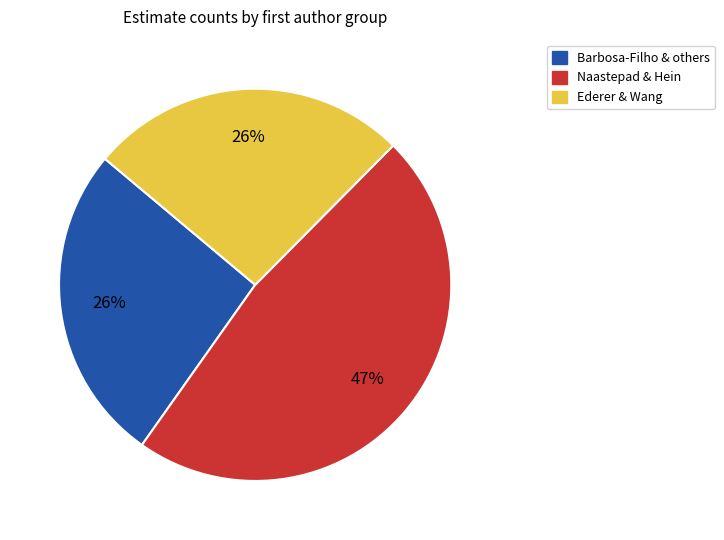

The Ederer & Wang slice represents 26% of the pie. True or false?

True